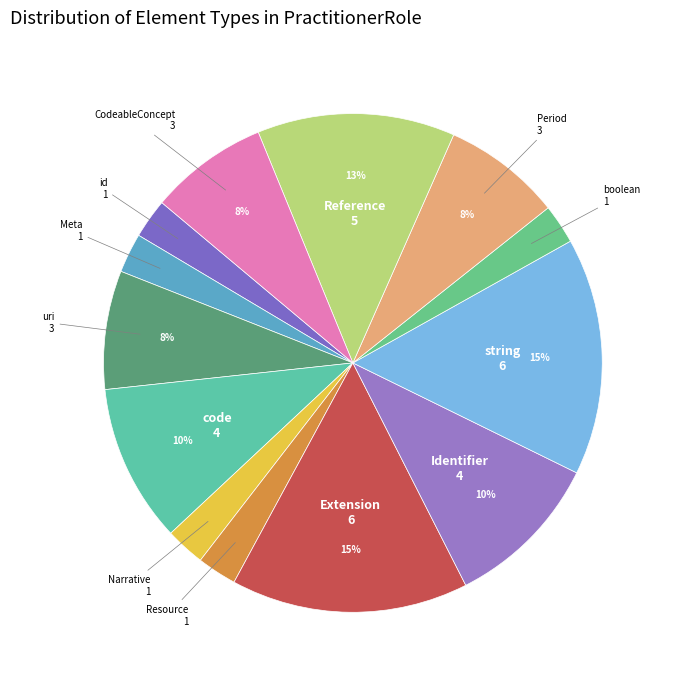

Count the number of slices in the pie.

13